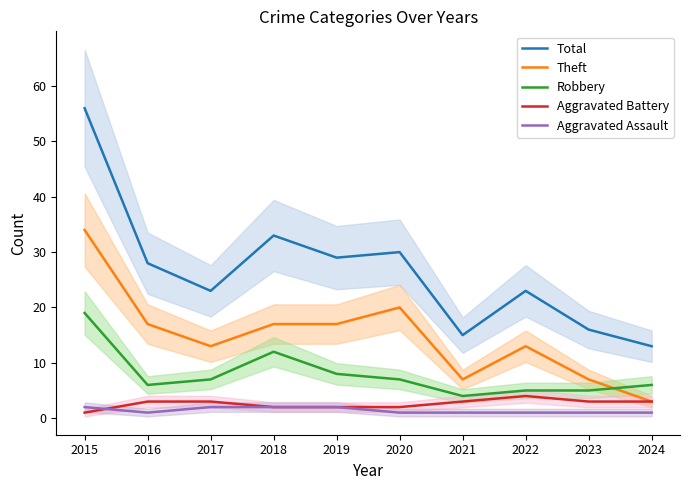

What is the total value across all series at 2022?

46